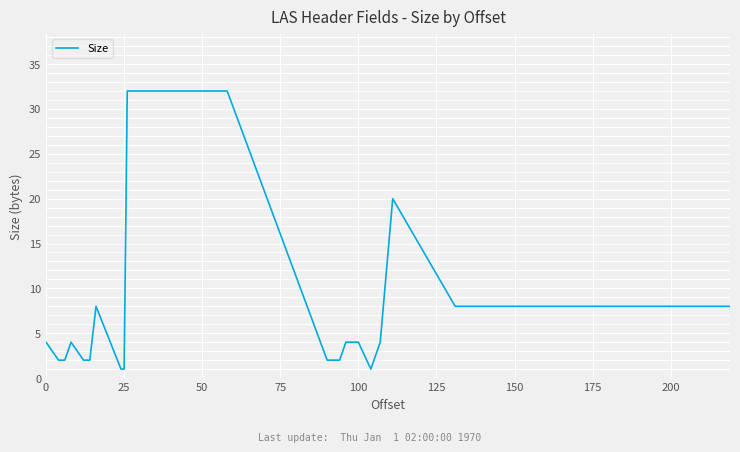

What is the greatest value displayed?

32